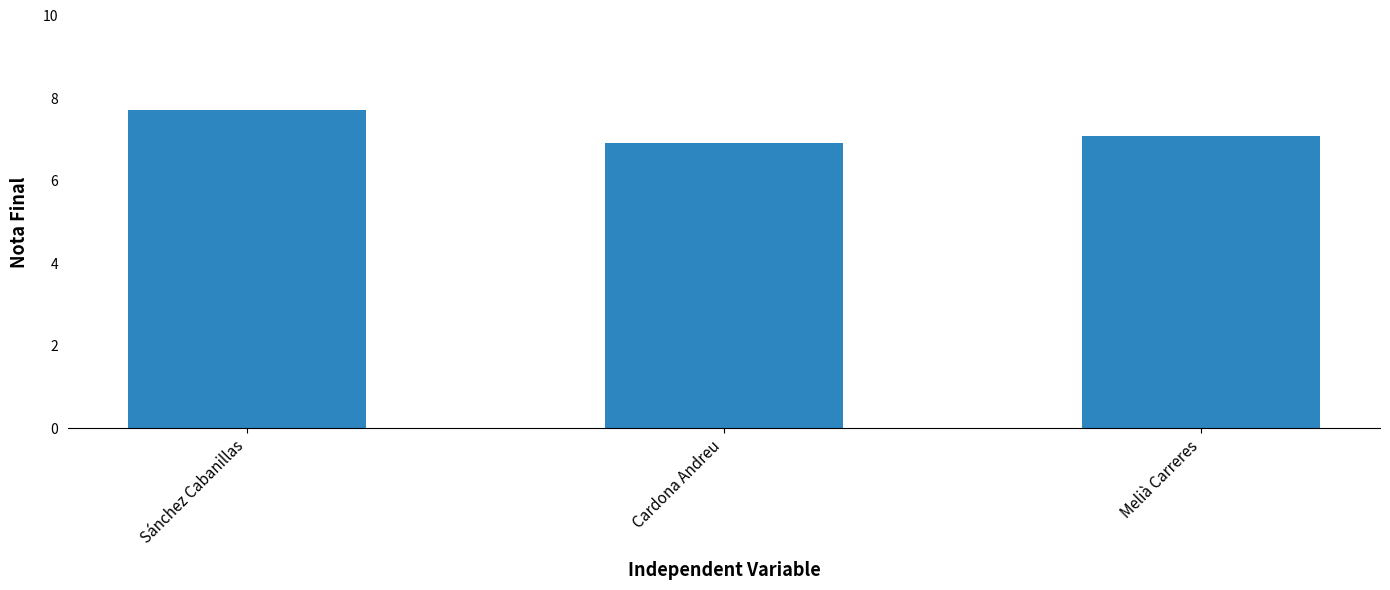

What is the sum of all values?

21.7